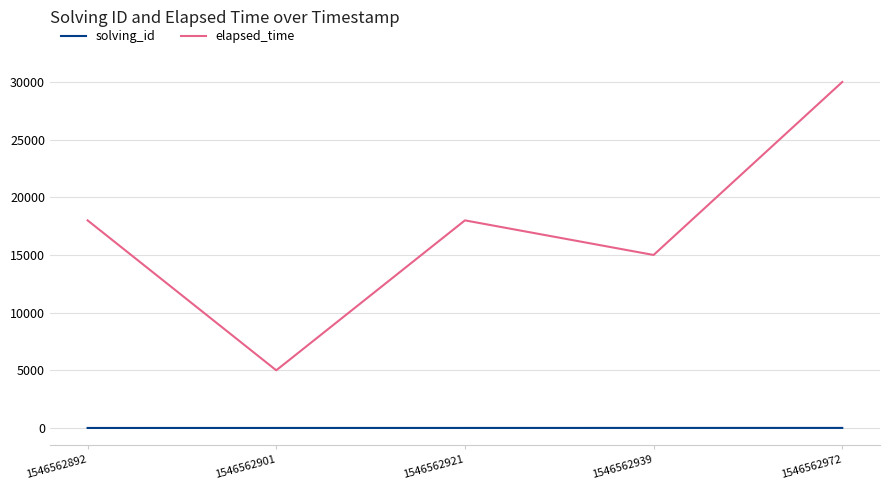

True or false: elapsed_time has more than 1 points higher than both neighbors.

False